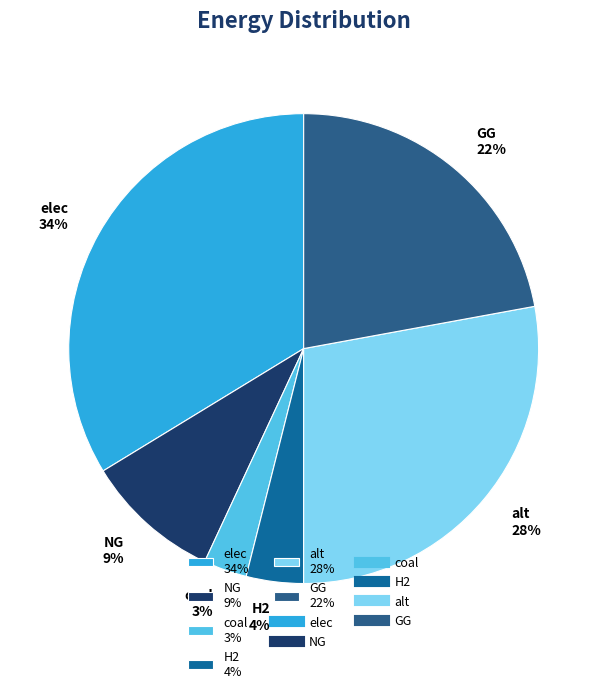

Combined, do H2 and coal account for over 50%?

No